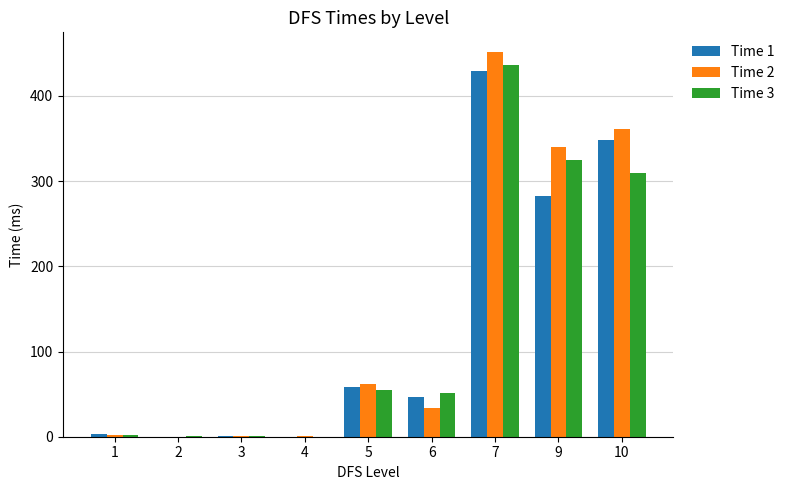

What is the greatest value displayed?

452